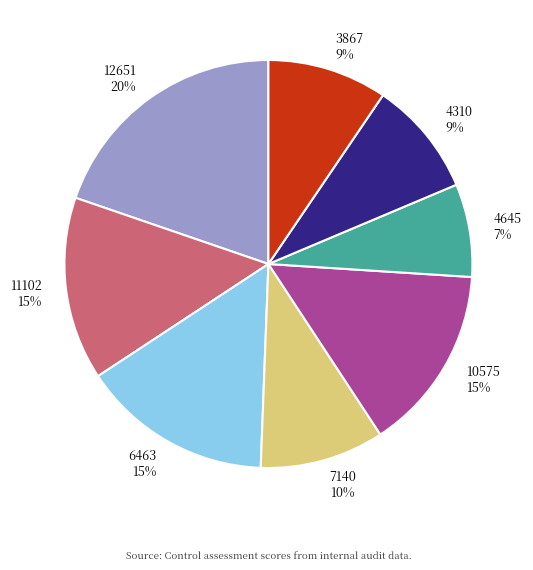

Between 7140 and 4645, which is larger?

7140